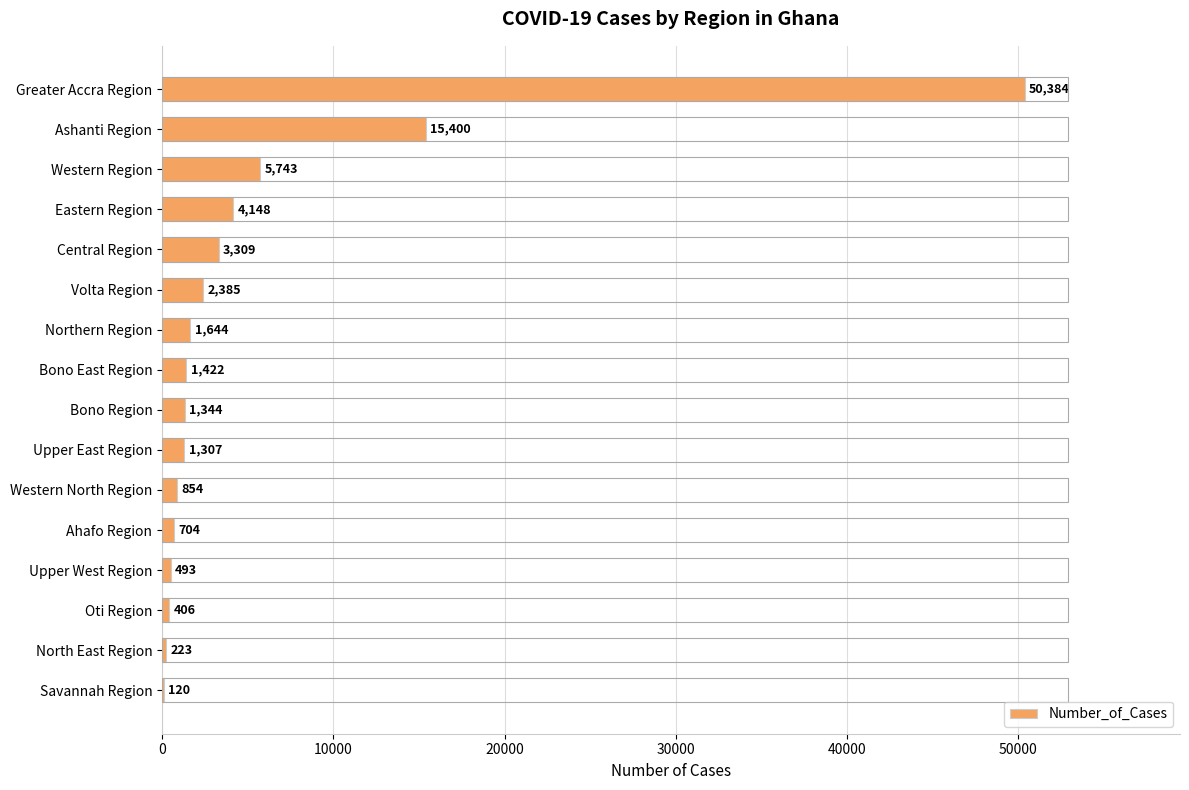

What is the change in value from Greater Accra Region to North East Region?

-50161